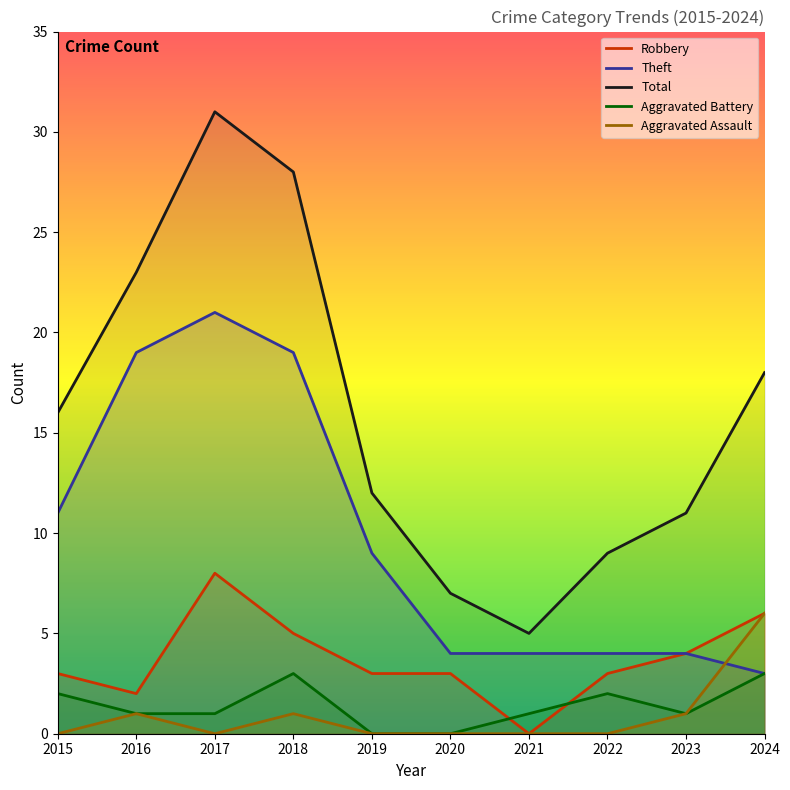

What is the value of the Robbery point at the 6th from the left?

3